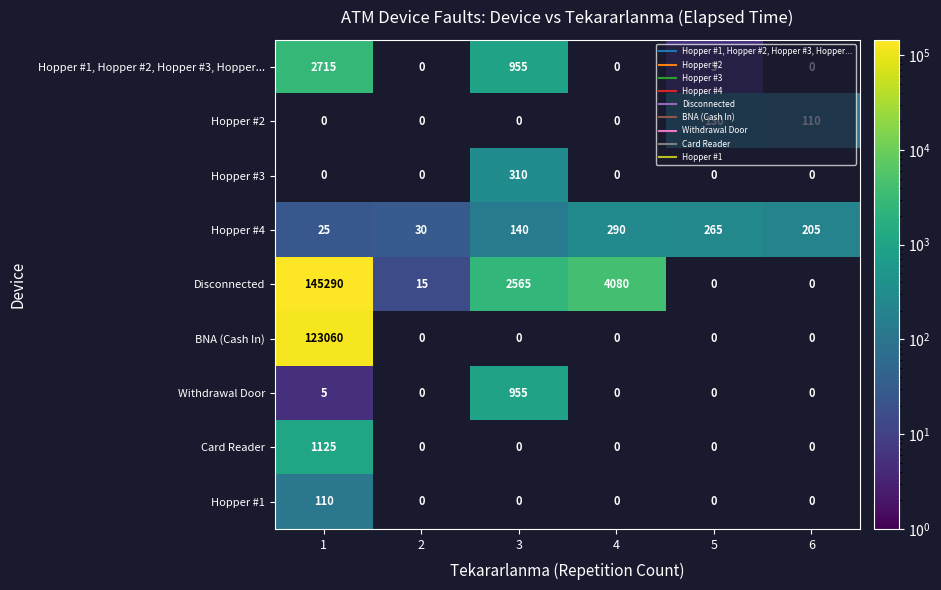

Between 5 and 3, which is larger?

3